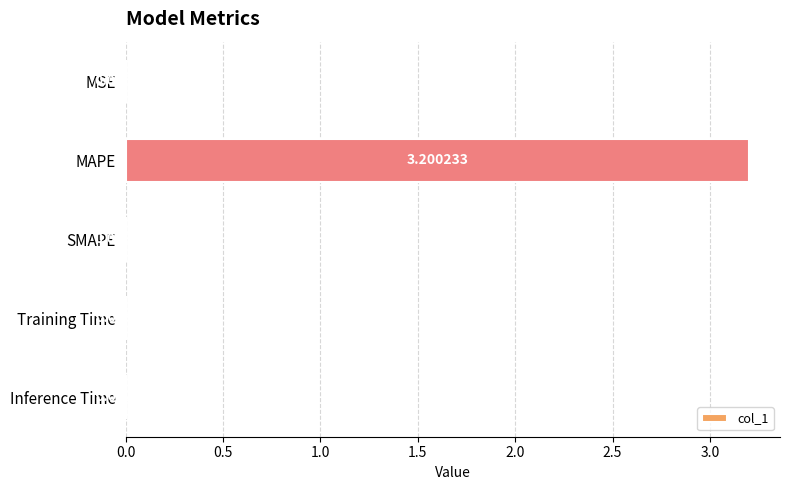

Where is the data nearest to the value 1?

Training Time